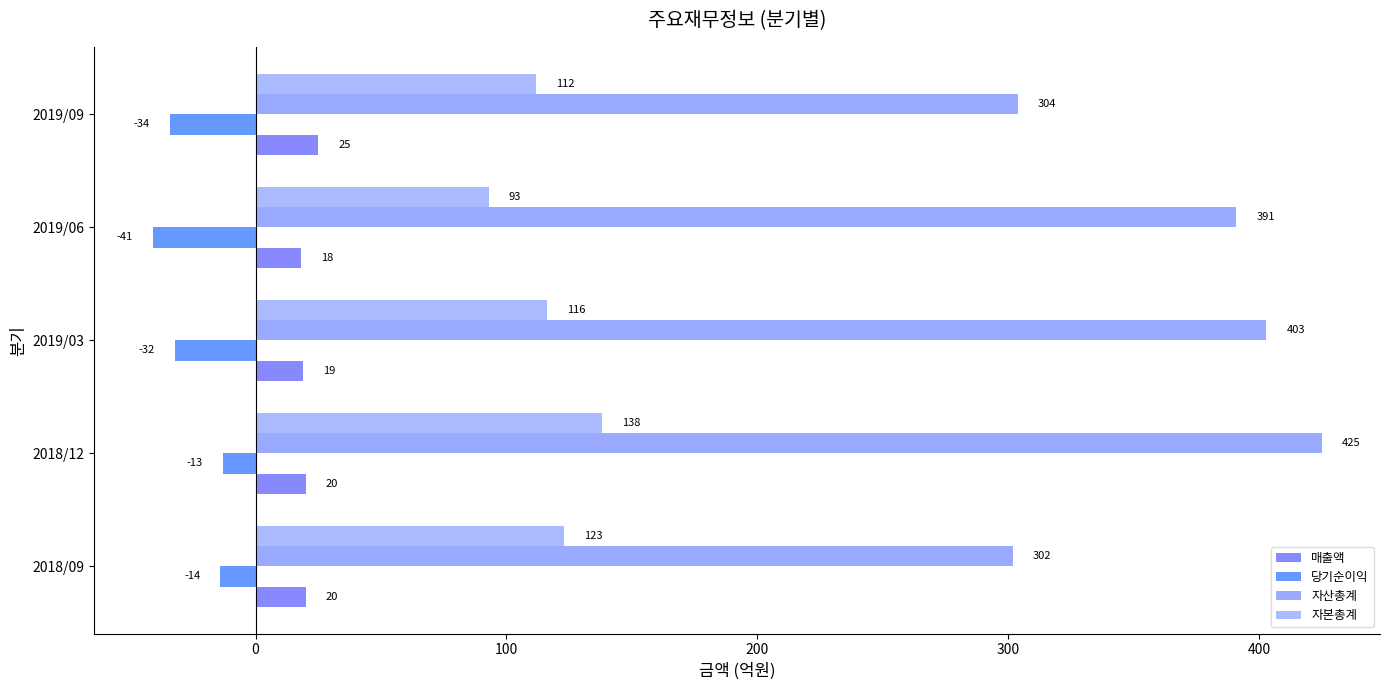

How many data points in 자산총계 are less than 391?

2